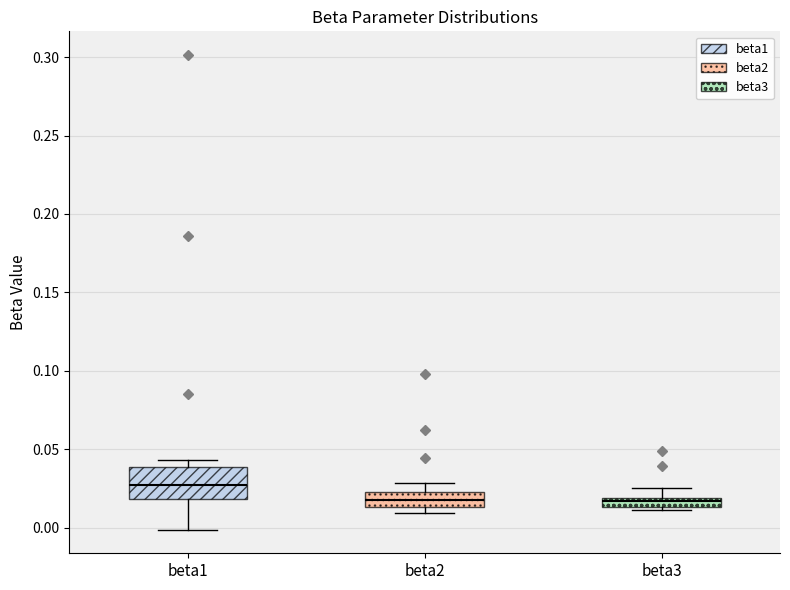

Comparing the boxes themselves (not the whiskers), which one is the tallest?

beta1